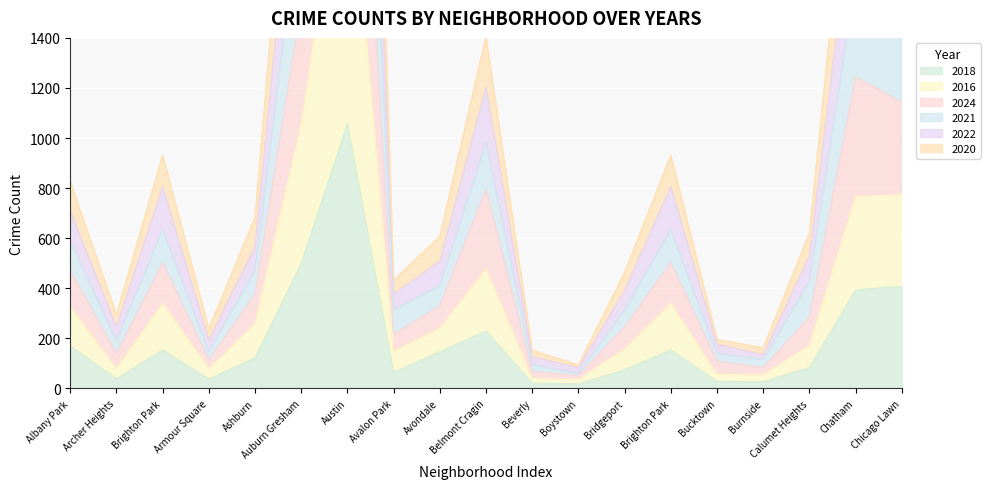

Which category has the lowest value in the 2024 series?

Boystown